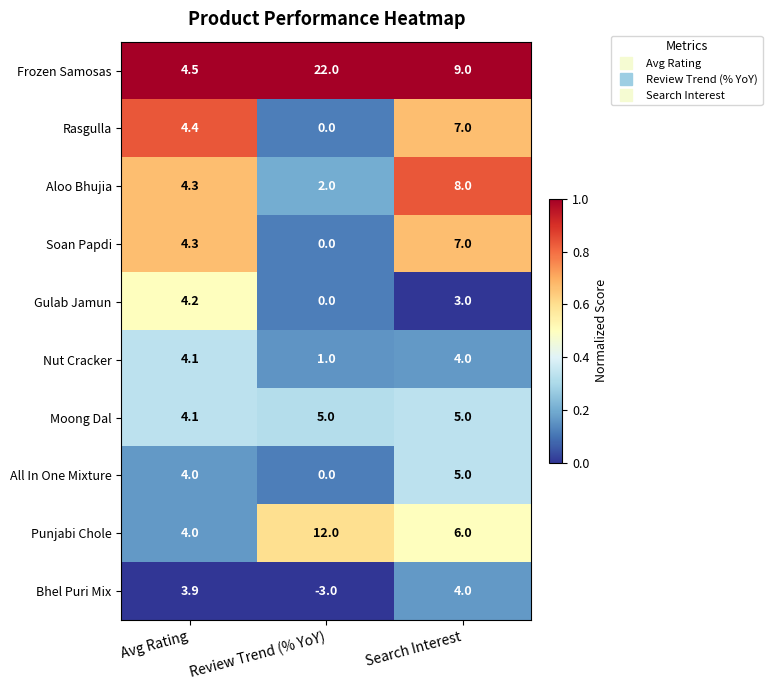

The value of Bhel Puri Mix at Search Interest is 2.6. True or false?

False